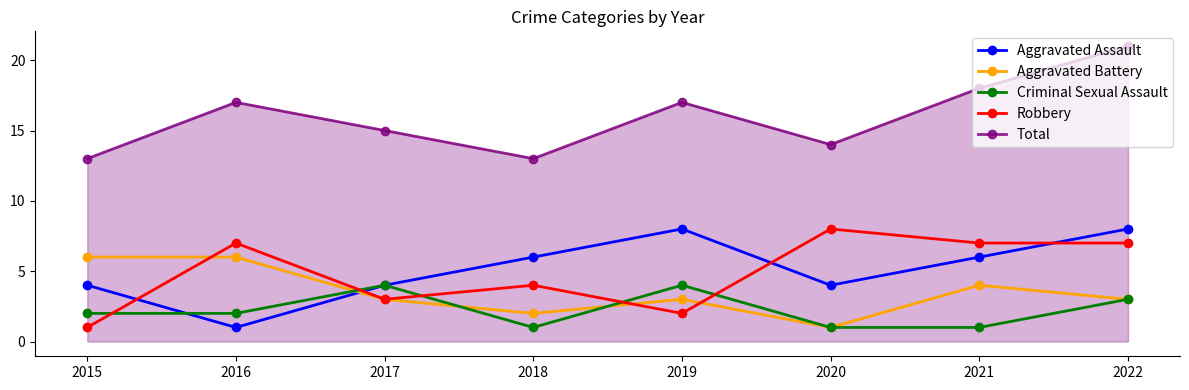

At 2015, list the series in order from largest to smallest.

Total, Aggravated Battery, Aggravated Assault, Criminal Sexual Assault, Robbery